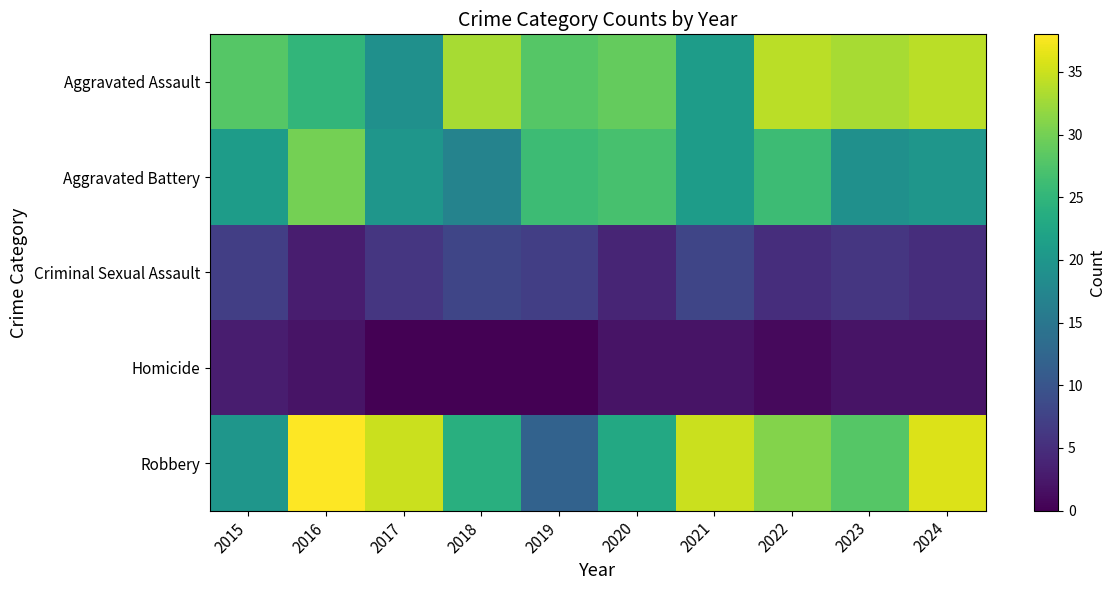

At which category is the sum across all series the highest?

2016